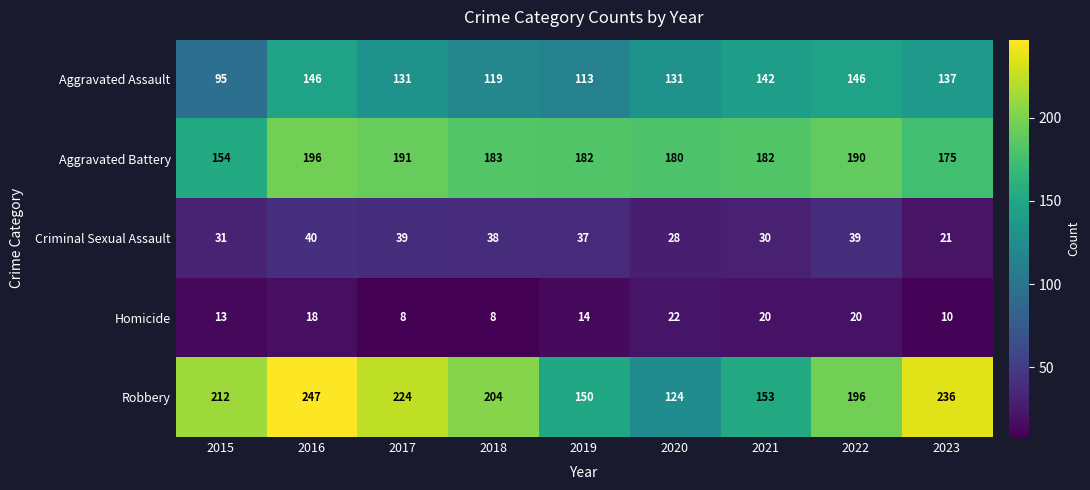

What is the difference between the maximum and minimum values in the Homicide series?

14